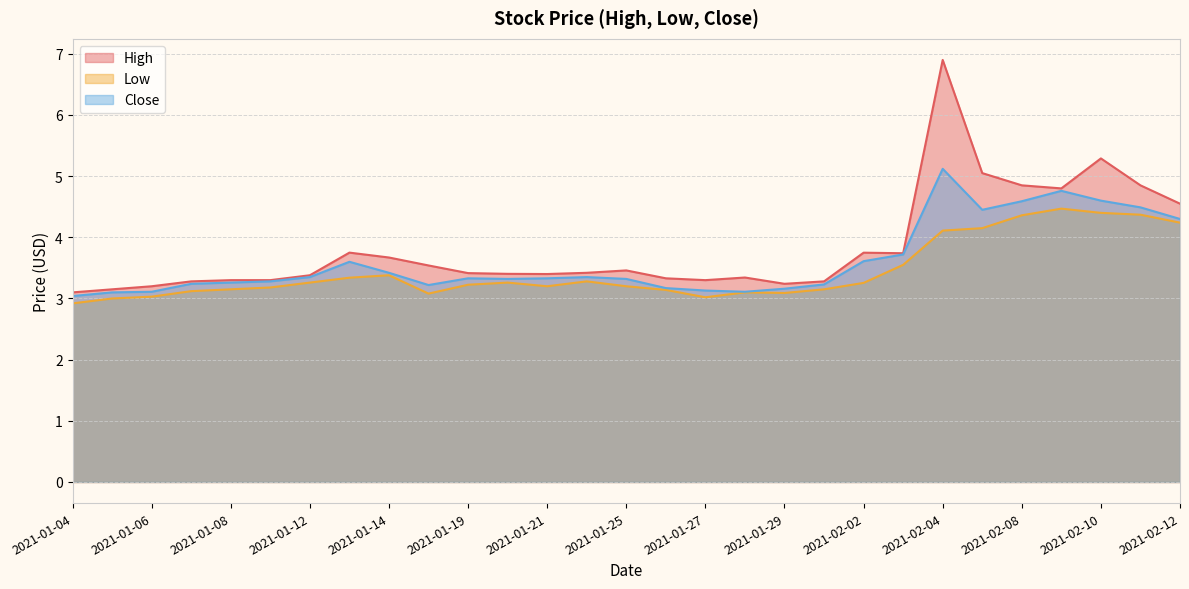

At how many categories does at least one series exceed 4?

7